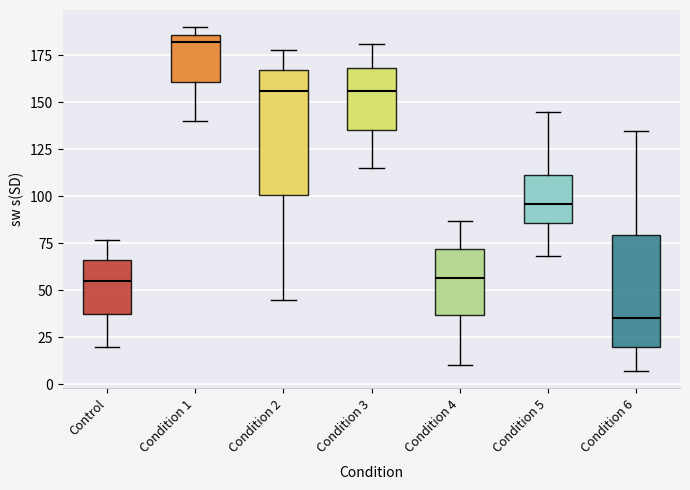

Where is the upper edge of the box for Control on the y-axis? The values are not printed on the chart, so give them approximately, as read against the axis.

65